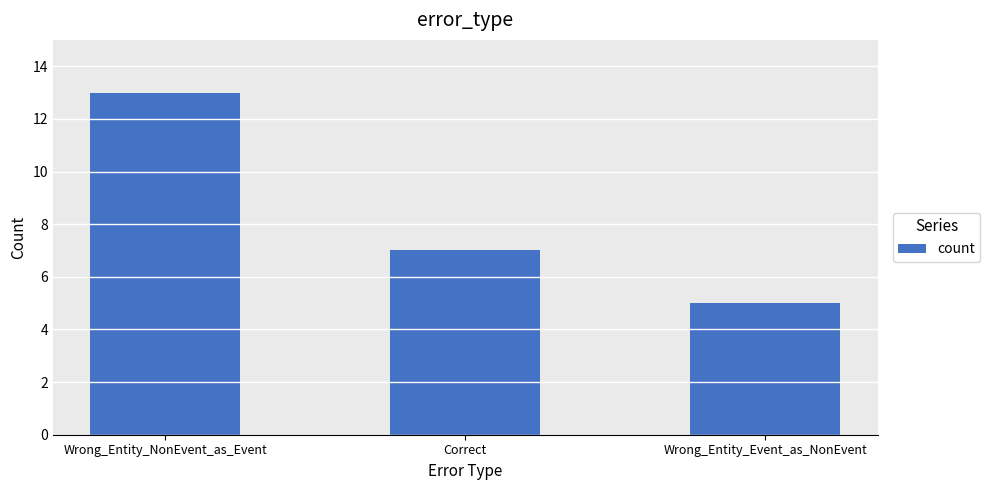

Reading left to right, extract all data points from this chart.

Wrong_Entity_NonEvent_as_Event=13	Correct=7	Wrong_Entity_Event_as_NonEvent=5